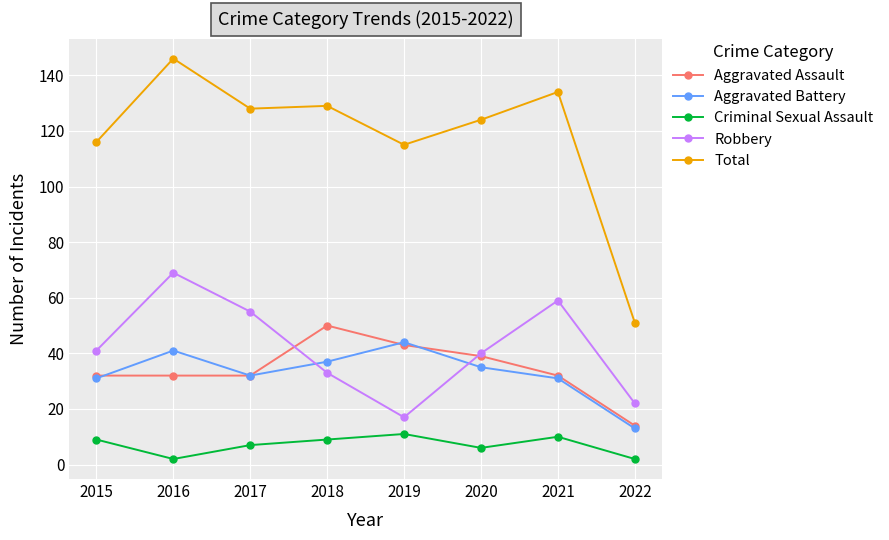

What is the maximum value for Criminal Sexual Assault?

11